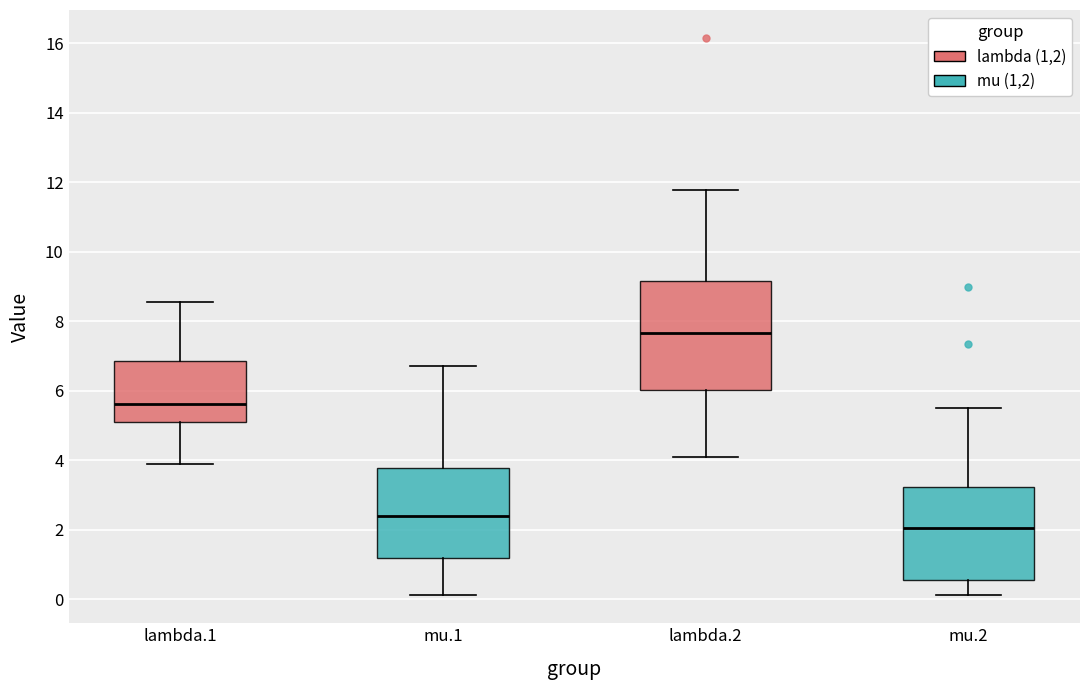

Reading left to right, transcribe this box plot: for each box, give where its median line is, the range the box spans, and where its two whiskers end, as read against the y-axis. The values are not printed on the chart, so give them approximately, as read against the axis.

lambda.1: median 5.6, box 5.0 to 6.8, whiskers 3.8 to 8.6
mu.1: median 2.4, box 1.2 to 3.8, whiskers 0.2 to 6.6
lambda.2: median 7.6, box 6.0 to 9.2, whiskers 4.0 to 11.8
mu.2: median 2.0, box 0.6 to 3.2, whiskers 0.2 to 5.6